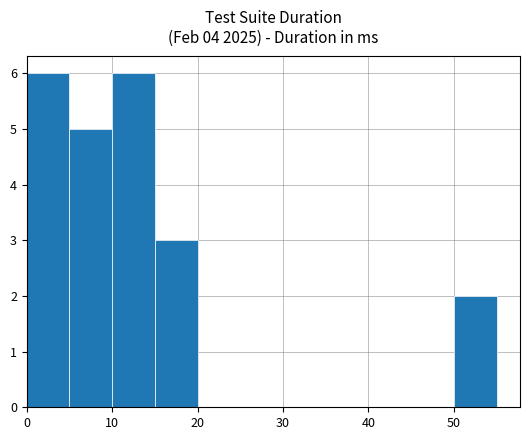

How many distinct data groups are displayed?

1